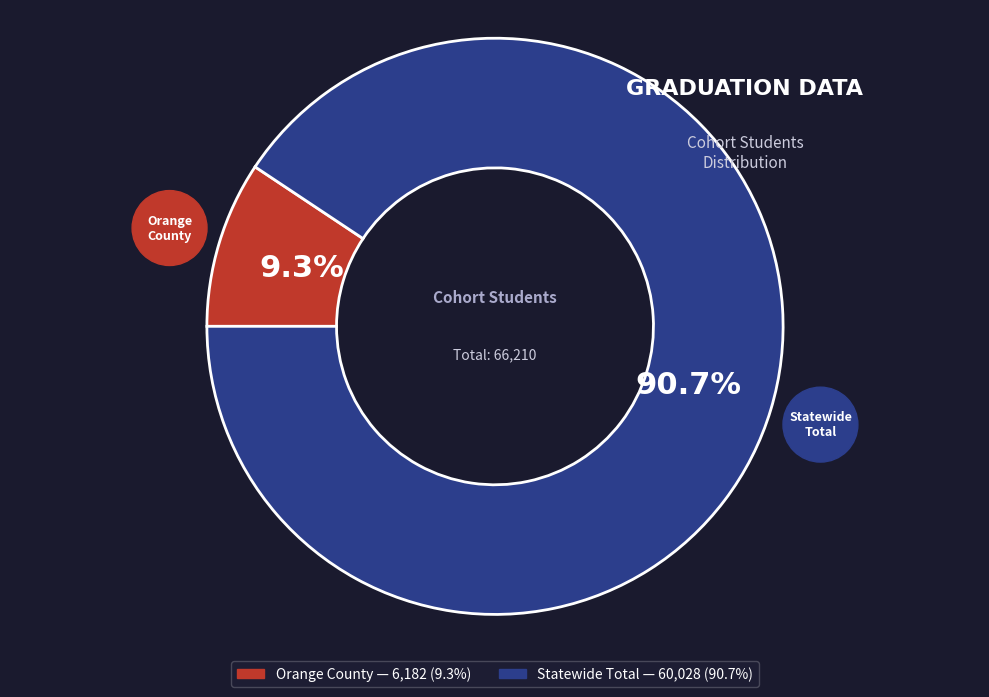

Which category accounts for the majority?

Statewide Total